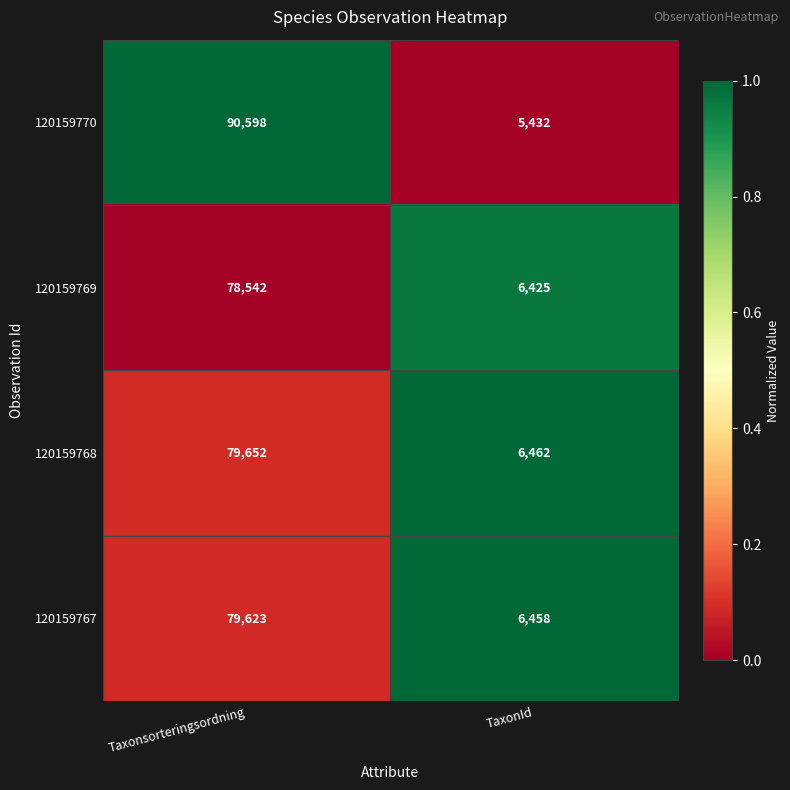

Reading left to right, list all the values displayed in this chart.

120159770: Taxonsorteringsordning=90598	TaxonId=5432
120159769: Taxonsorteringsordning=78542	TaxonId=6425
120159768: Taxonsorteringsordning=79652	TaxonId=6462
120159767: Taxonsorteringsordning=79623	TaxonId=6458